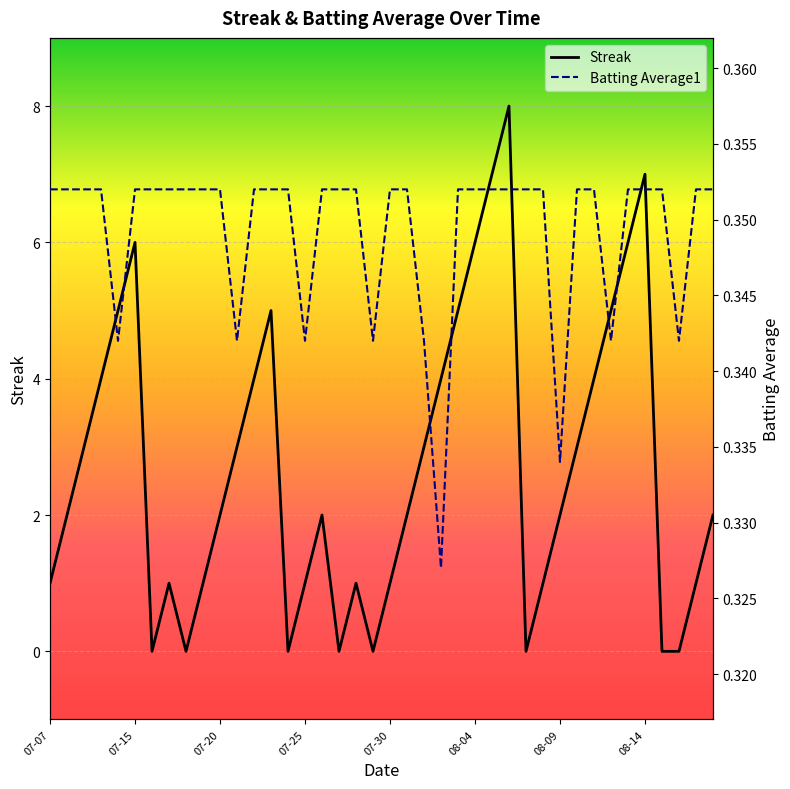

How many lines are shown in the chart?

2